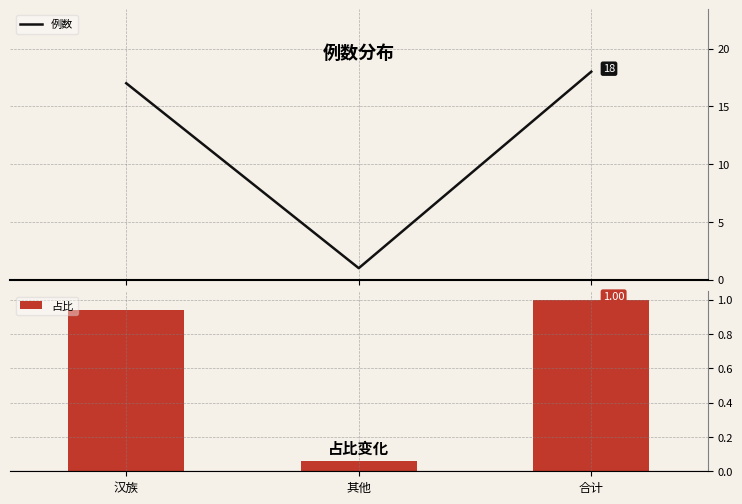

What is the approximate value of 例数 at 其他?

1.0